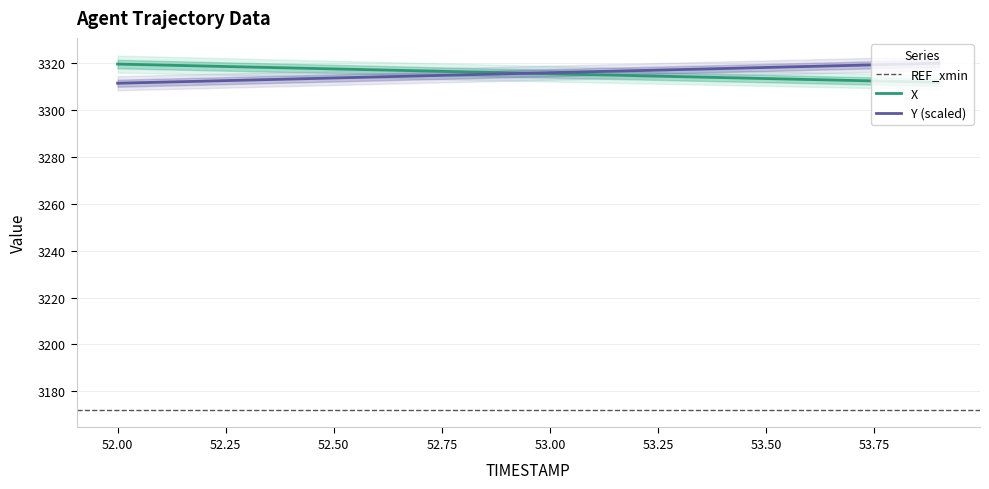

What is the greatest value displayed?

3320.1